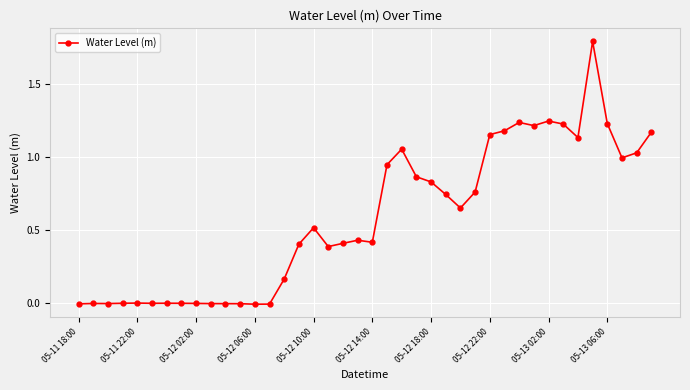

What is the value of the 36th point from the left?

1.8